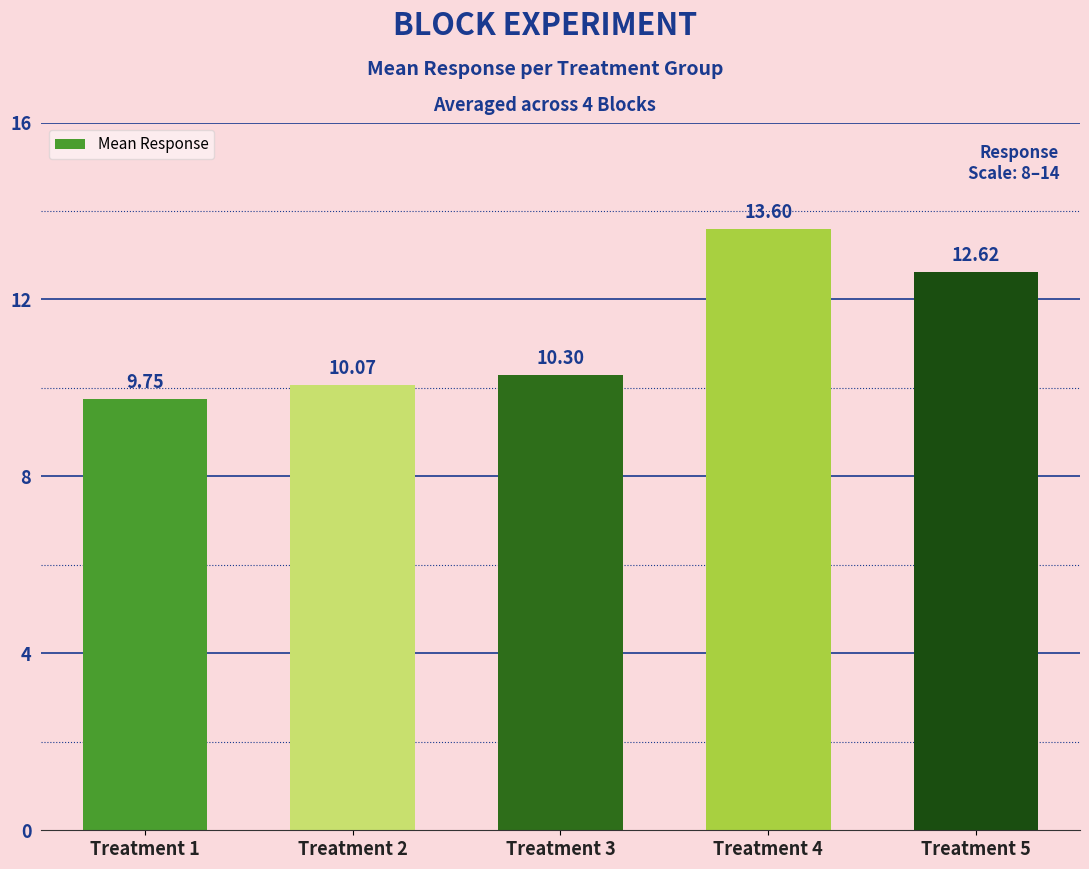

At which label does the data first exceed 10?

Treatment 2